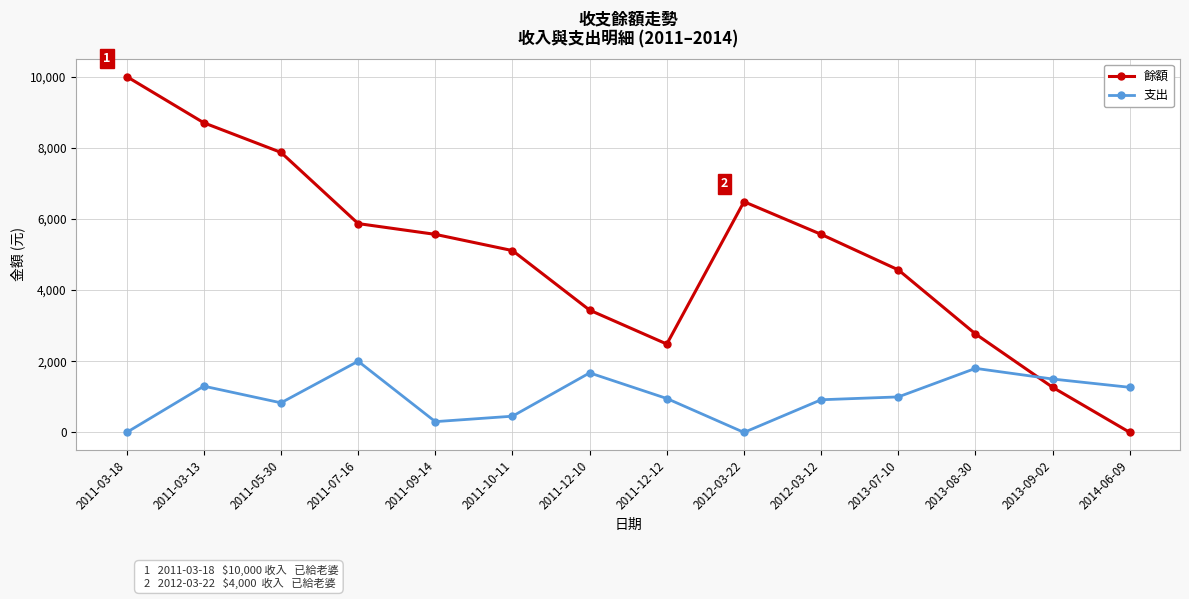

What is the average value of the 餘額 series?

4977